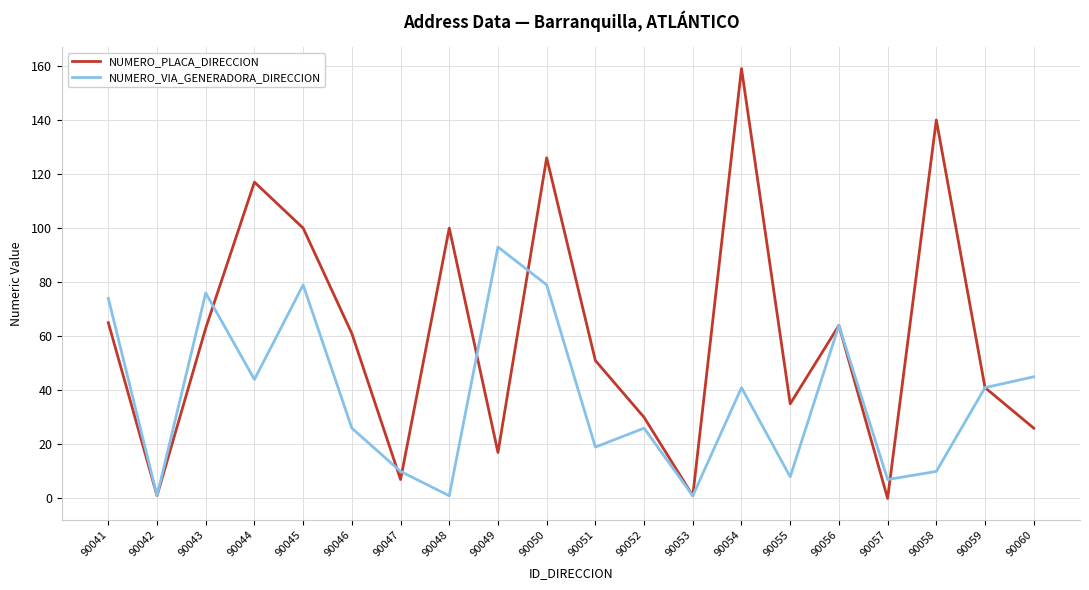

What is the average value of the NUMERO_VIA_GENERADORA_DIRECCION series?

37